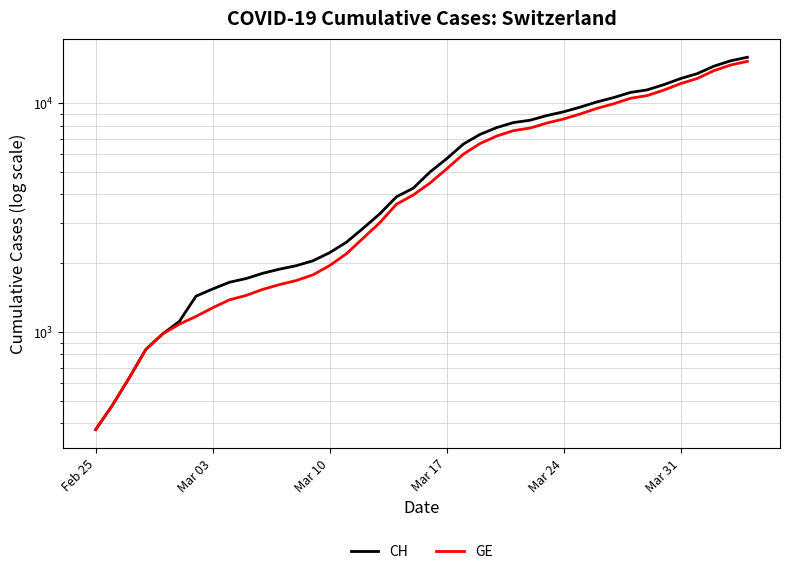

What is the maximum value shown in the chart?

15926